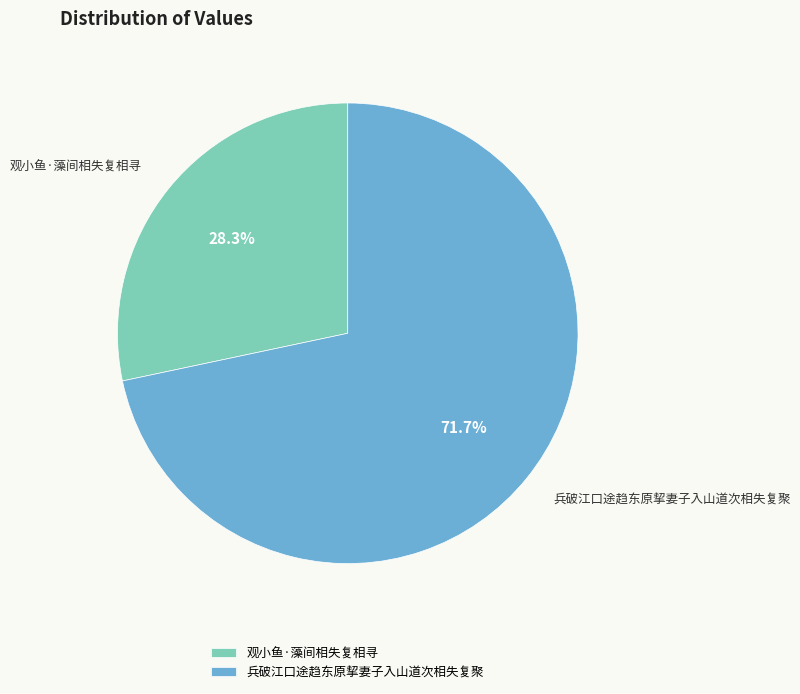

Which category has the smallest portion of the pie?

观小鱼·藻间相失复相寻